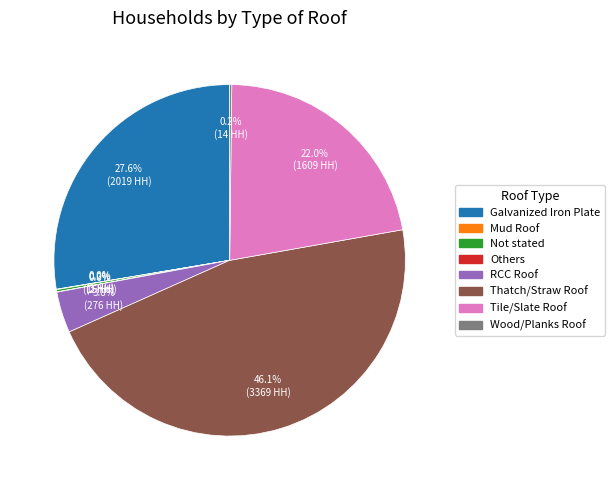

Is Galvanized Iron Plate the majority of the pie?

No